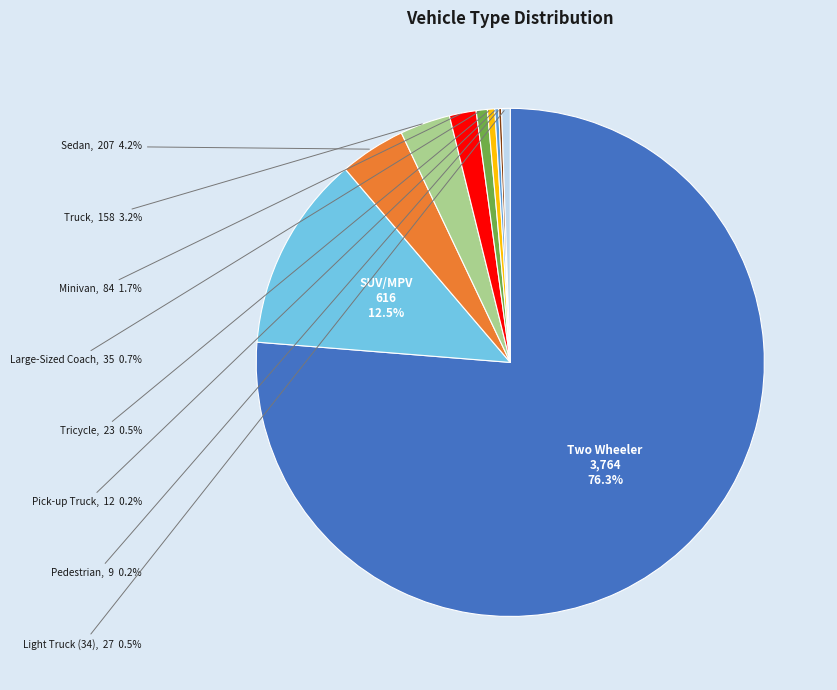

Is there a majority slice in this chart?

Yes